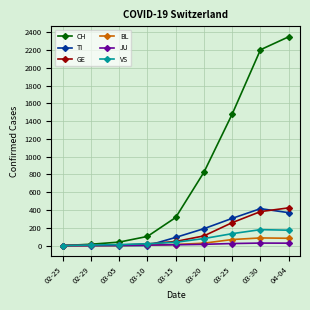

Which series has the widest spread of values?

CH